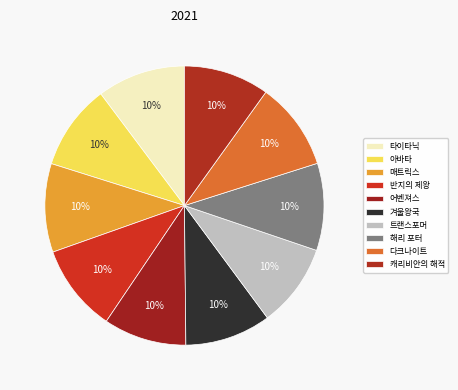

What percentage is the 타이타닉 slice, to the nearest percent?

10%